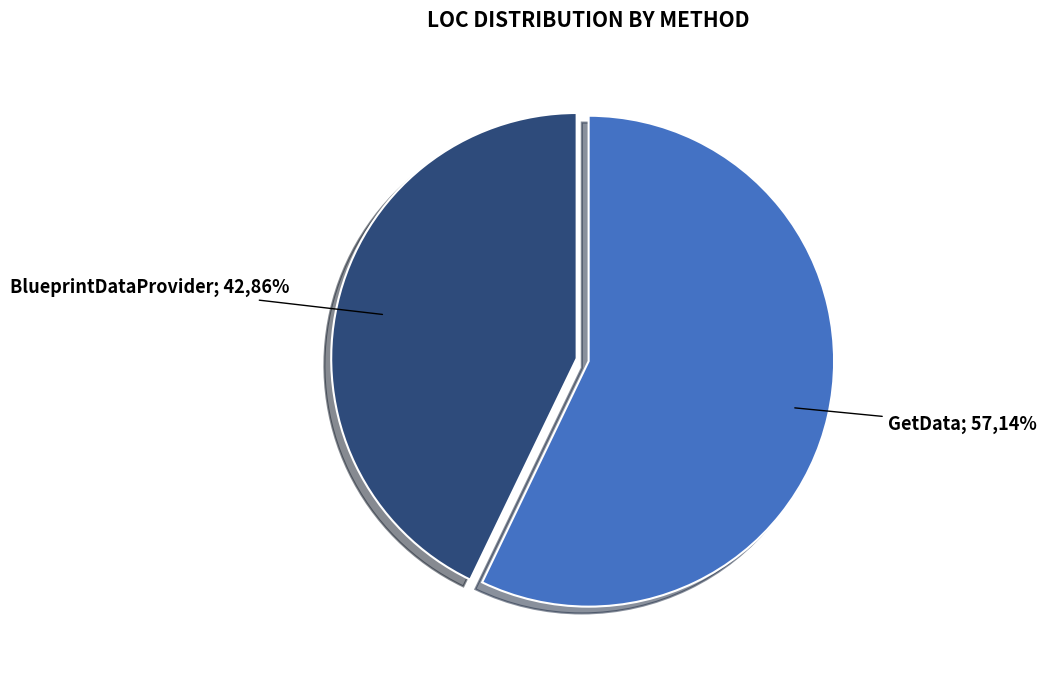

To the nearest percent, what is the difference between the BlueprintDataProvider and GetData slice percentages?

14%